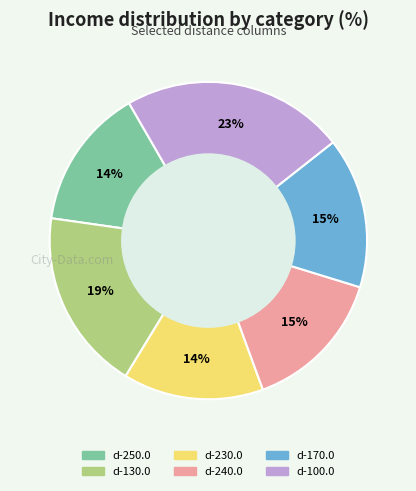

What percentage is the d-100.0 slice, to the nearest percent?

23%